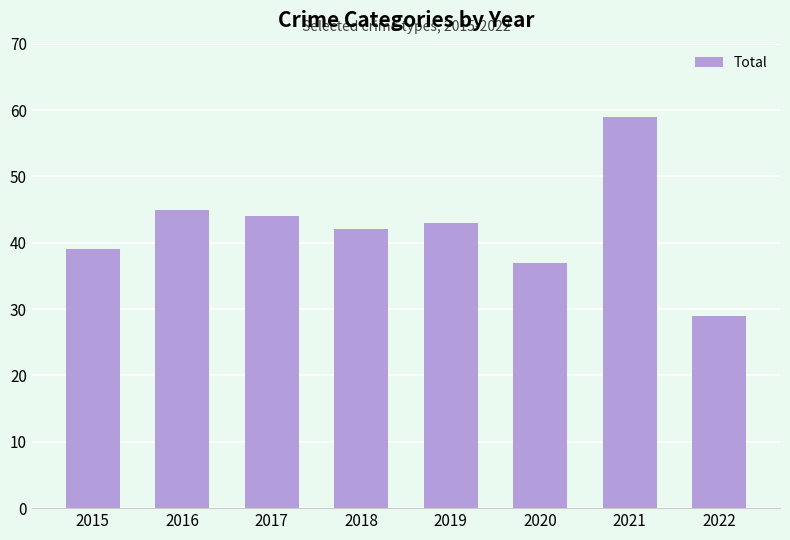

How many categories are shown in the chart?

8